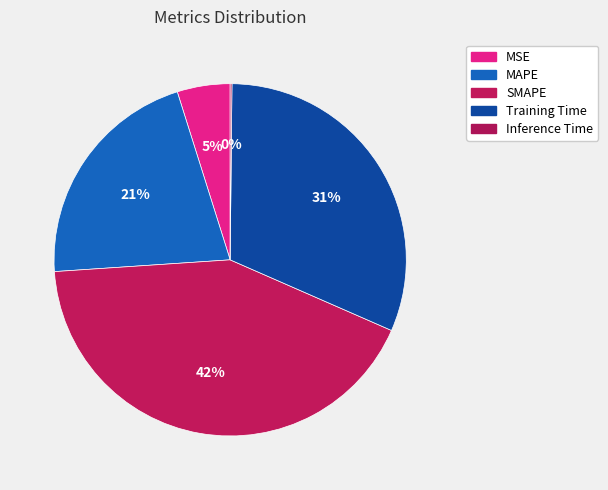

Approximately how many times larger is the value at SMAPE compared to Training Time?

1.3